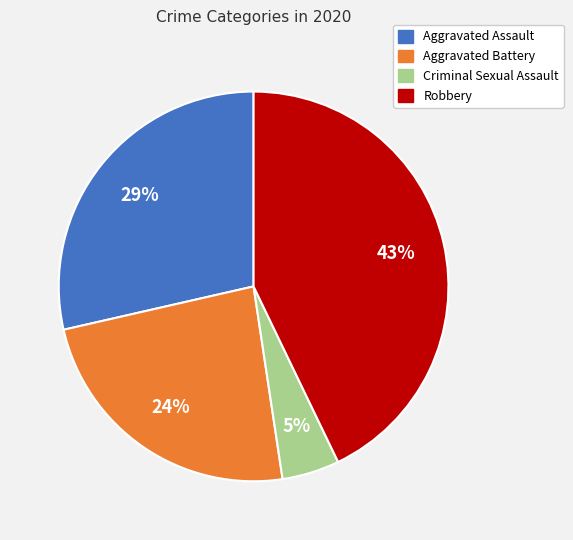

Count the number of slices in the pie.

4